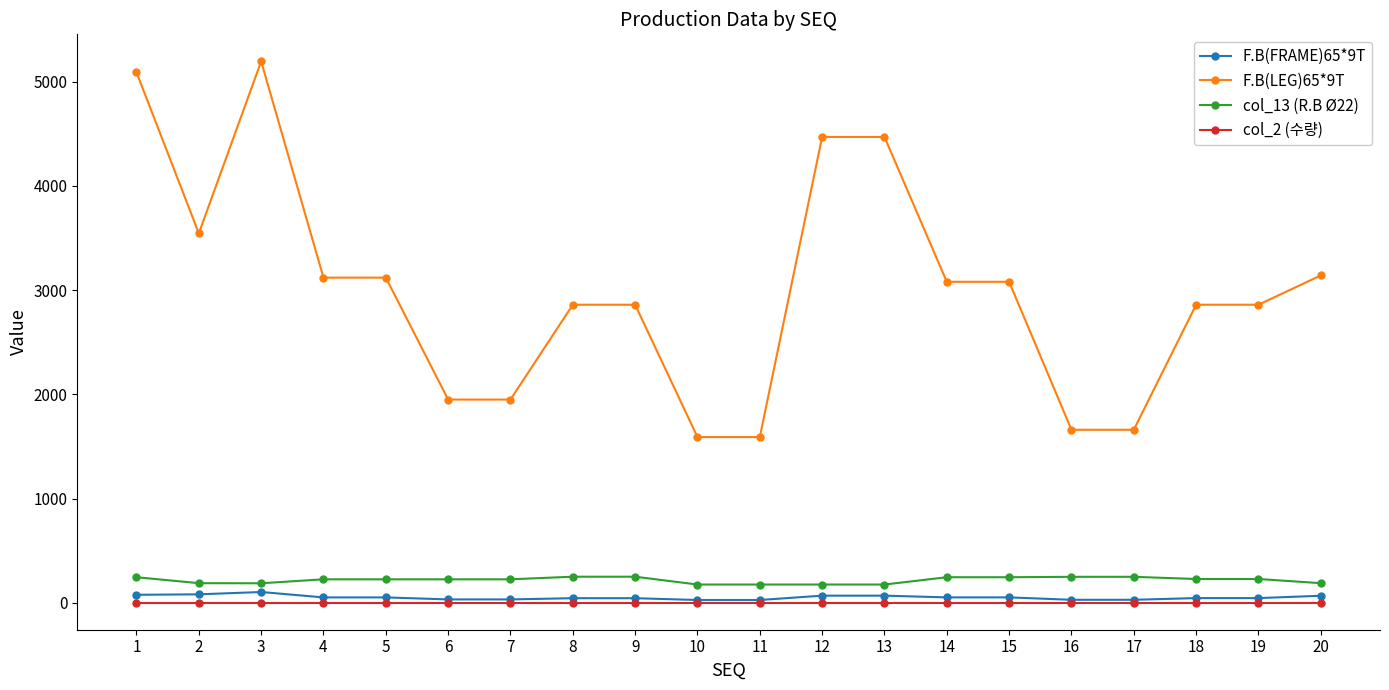

True or false: F.B(LEG)65*9T and col_13 (R.B Ø22) cross at least once.

False